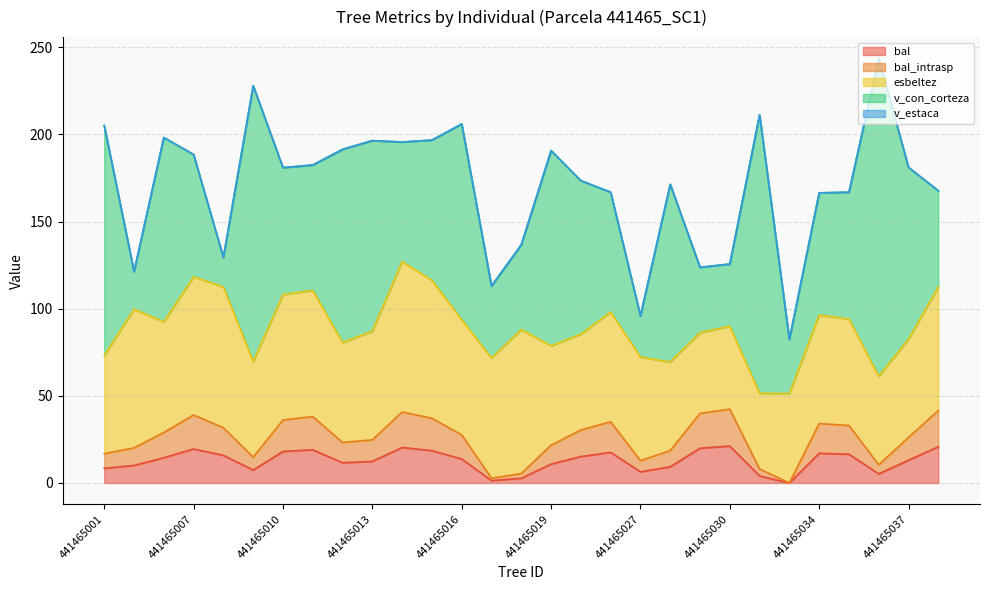

Does the chart have visible grid lines?

Yes